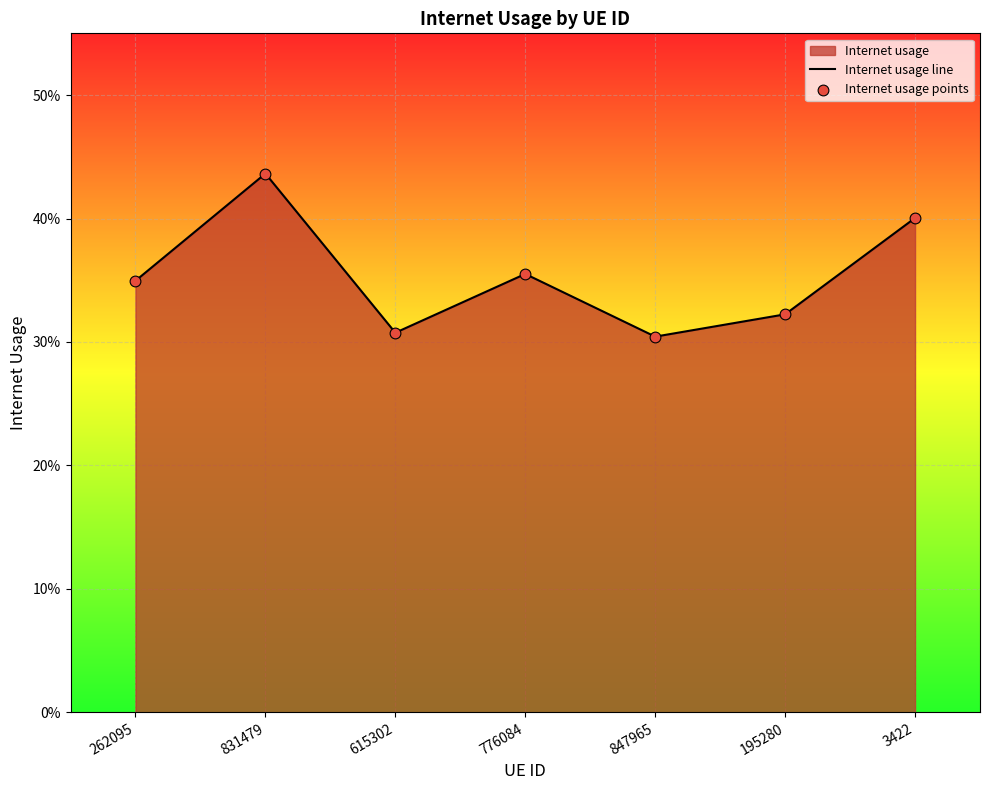

Which series has the largest total across all categories?

Internet usage line